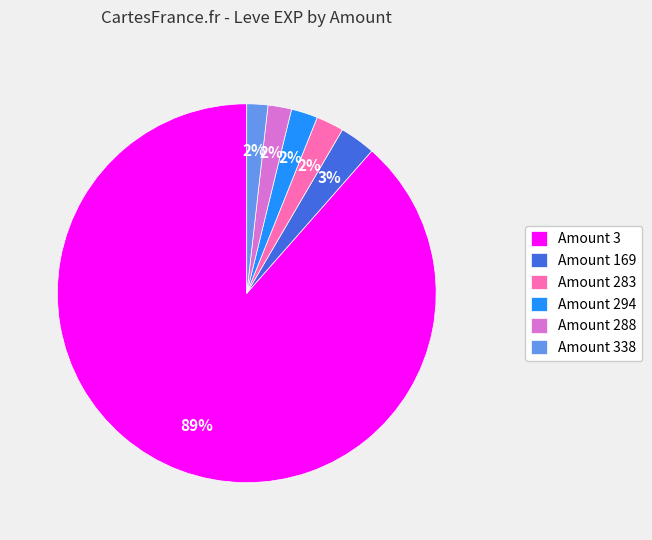

How many slices are in this pie chart?

6